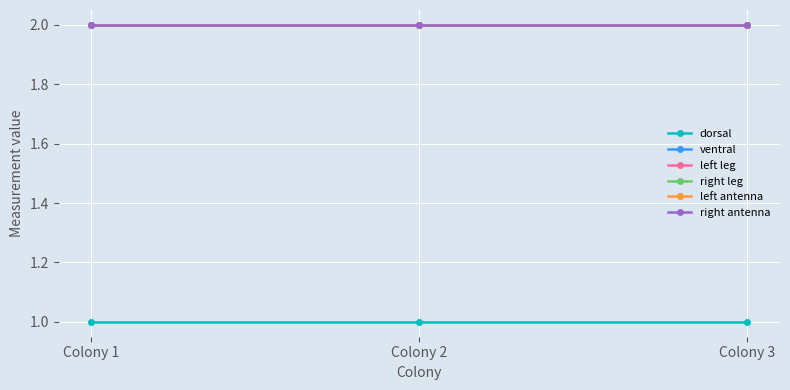

At Colony 1, list the series in order from largest to smallest.

ventral, left leg, right leg, left antenna, right antenna, dorsal